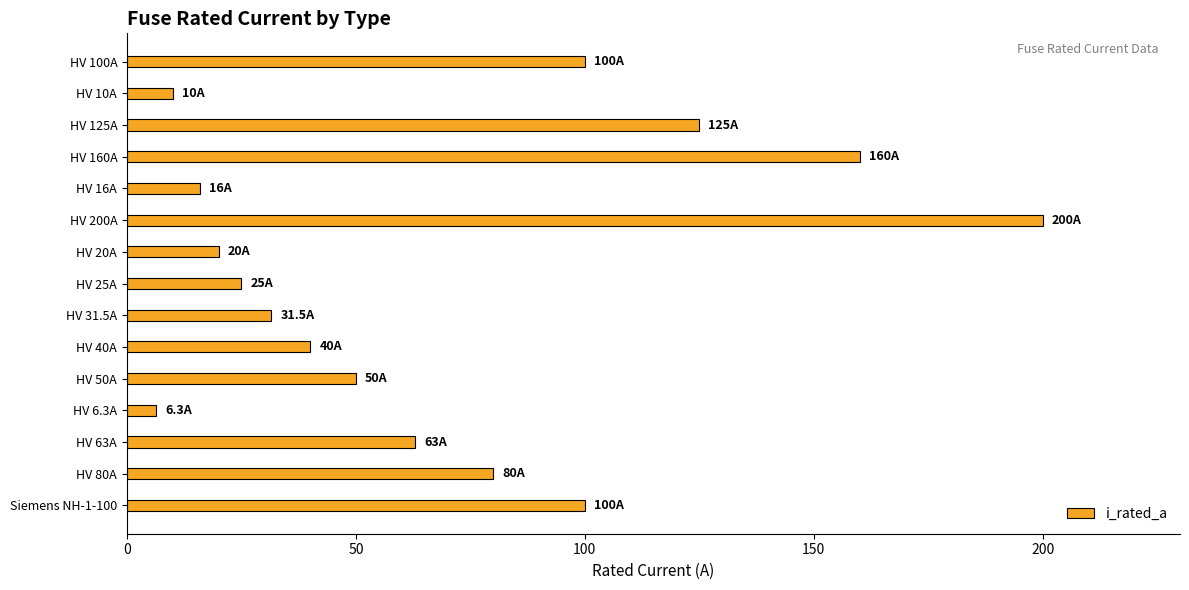

What is the difference between the second highest and second lowest values?

150.0